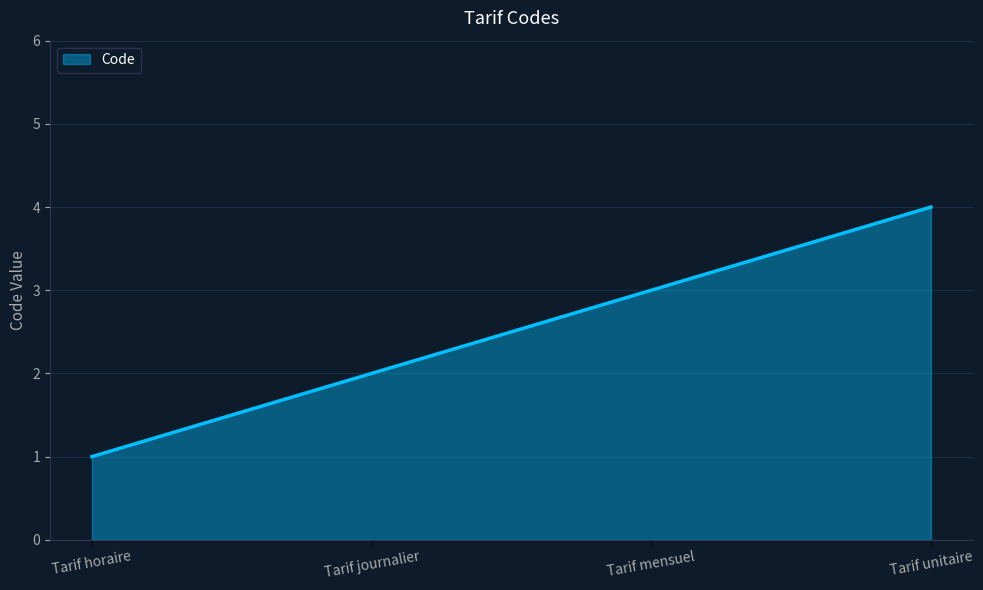

Rank the categories by value from lowest to highest.

Tarif horaire, Tarif journalier, Tarif mensuel, Tarif unitaire